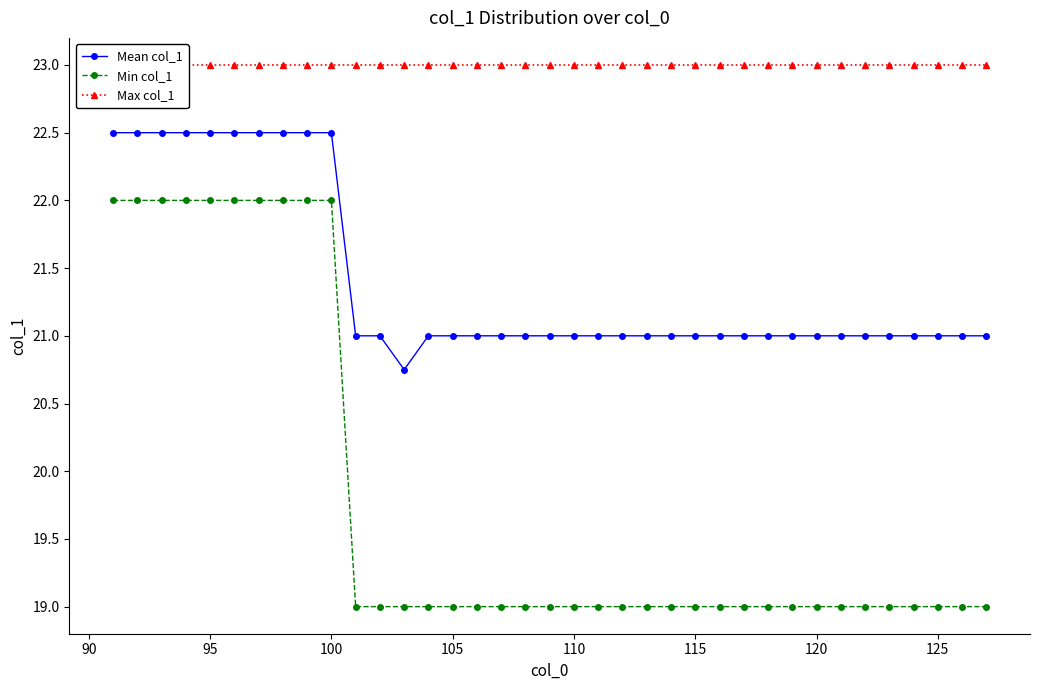

Which series has the widest spread of values?

Min col_1